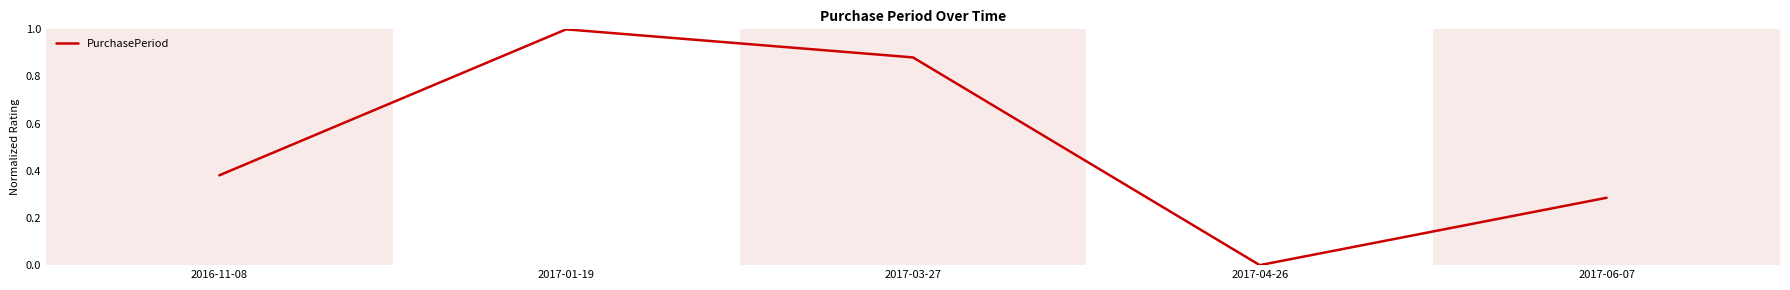

What is the change in value from 2016-11-08 to 2017-06-07?

-0.1